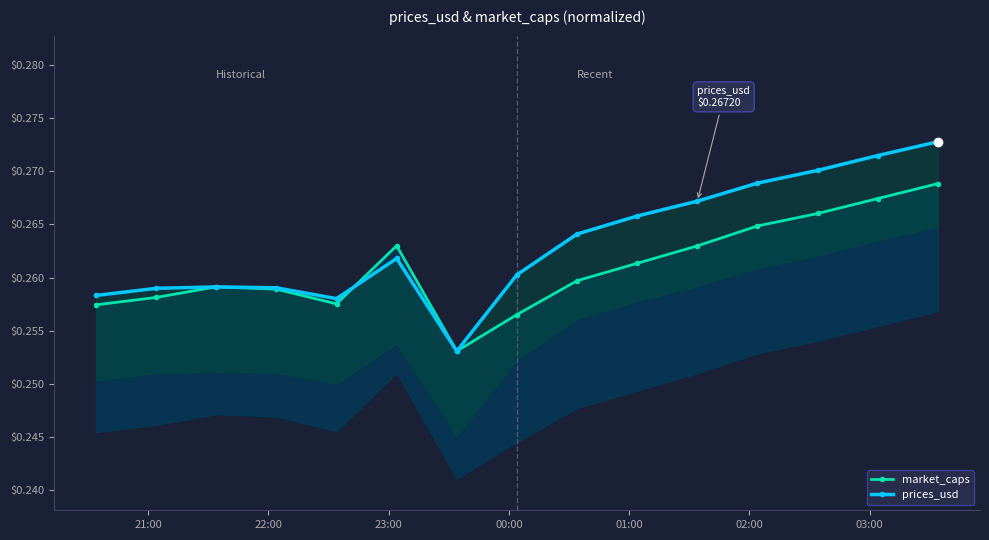

After their last crossing, which series has the higher values: market_caps or prices_usd?

market_caps